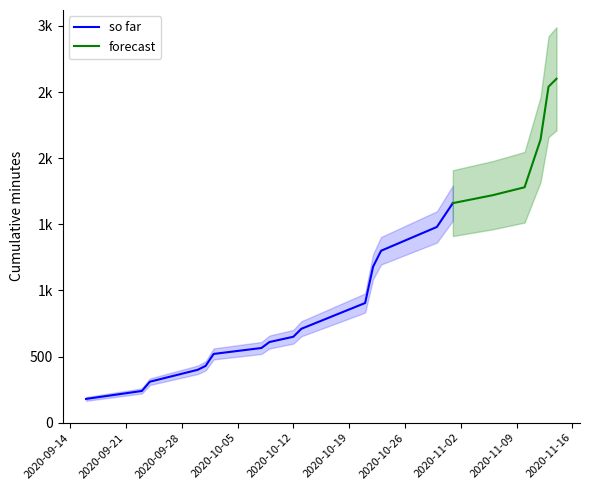

How many data points are less than 650?

16